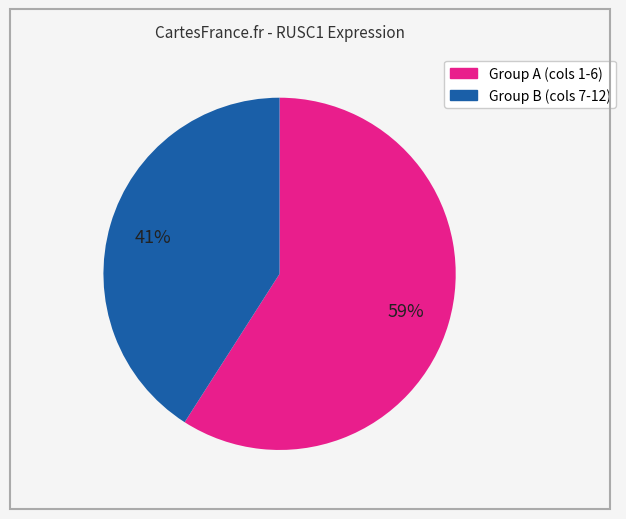

To the nearest percent, what is the difference between the largest and smallest slice percentages?

18%